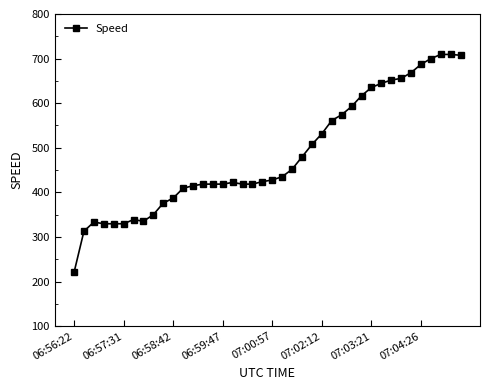

True or false: there are more than 0 points higher than both neighbors.

True